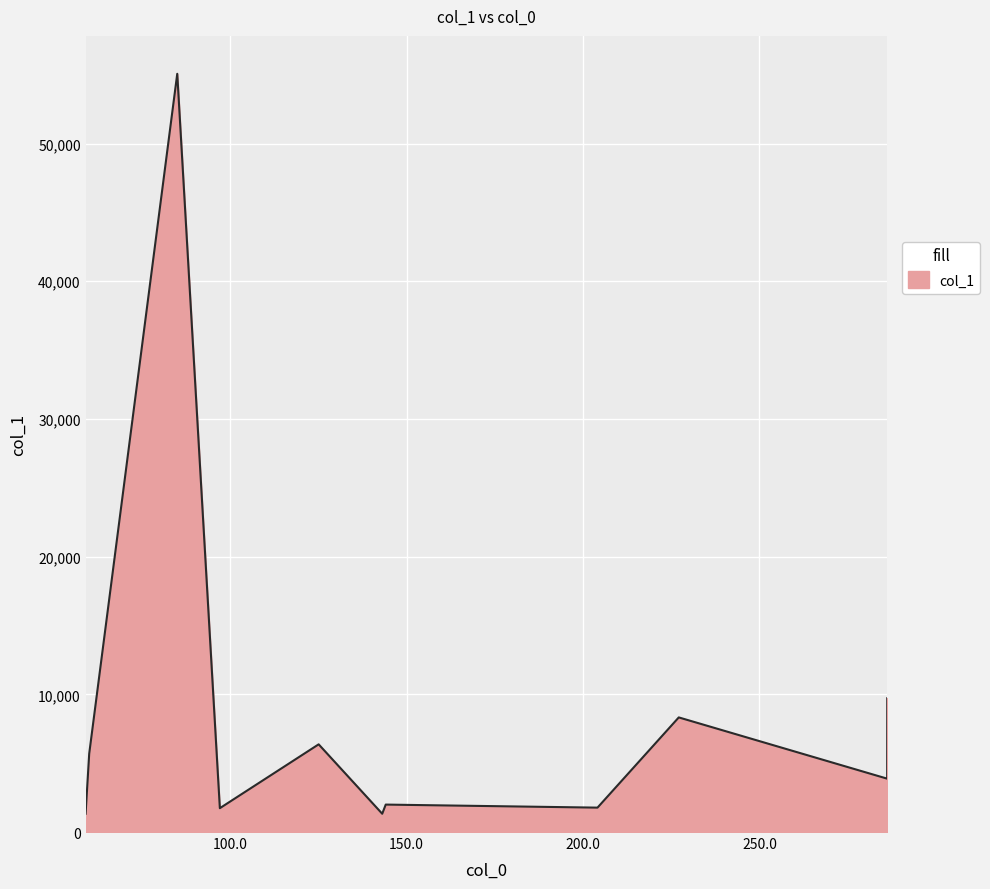

What is the greatest value displayed?

55063.9